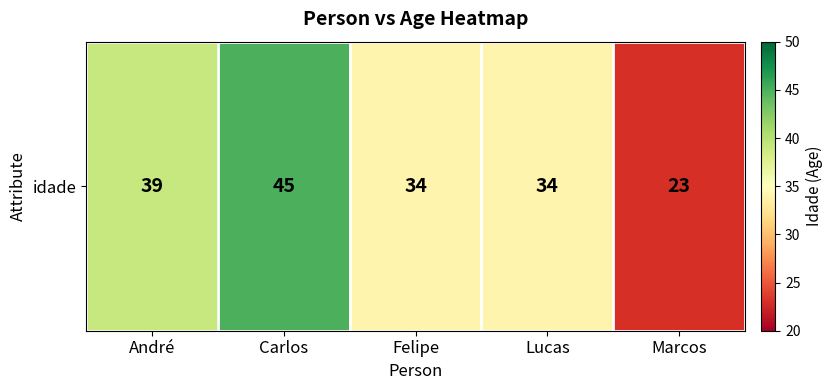

Rank the categories by value from lowest to highest.

Marcos, Felipe, Lucas, André, Carlos